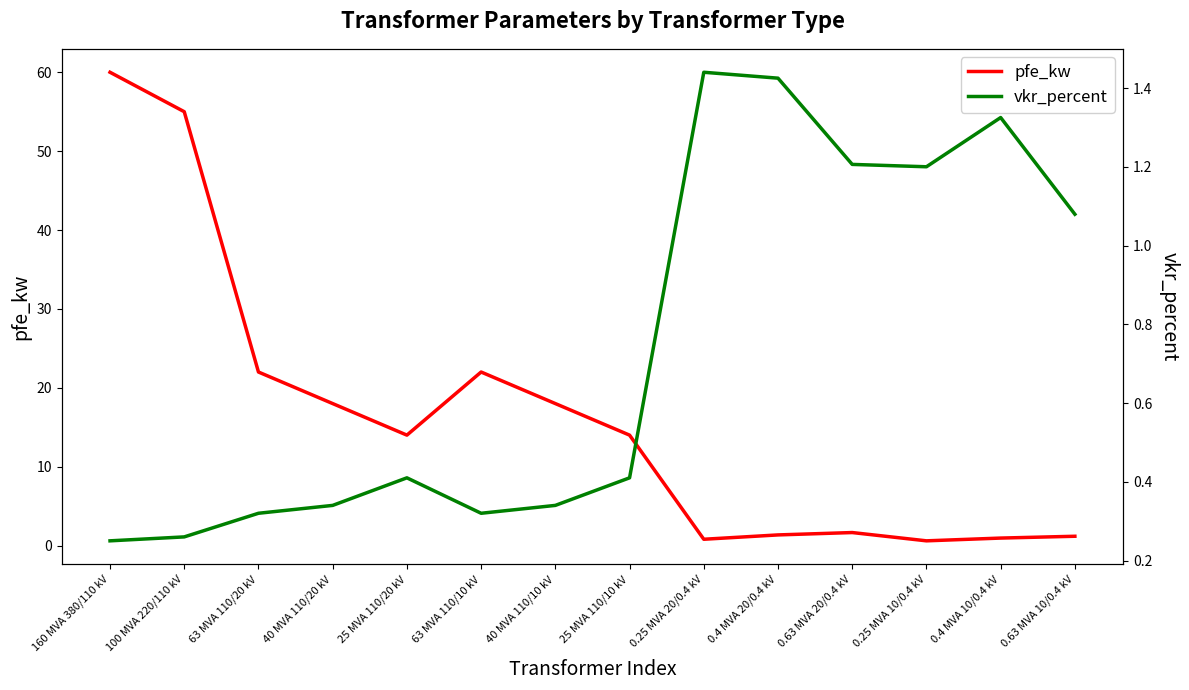

Reading left to right, list all the values displayed in this chart.

pfe_kw: 60.0	55.0	22.0	18.0	14.0	22.0	18.0	14.0	0.8	1.4	1.6	0.6	0.9	1.2
vkr_percent: 0.2	0.3	0.3	0.3	0.4	0.3	0.3	0.4	1.4	1.4	1.2	1.2	1.3	1.1